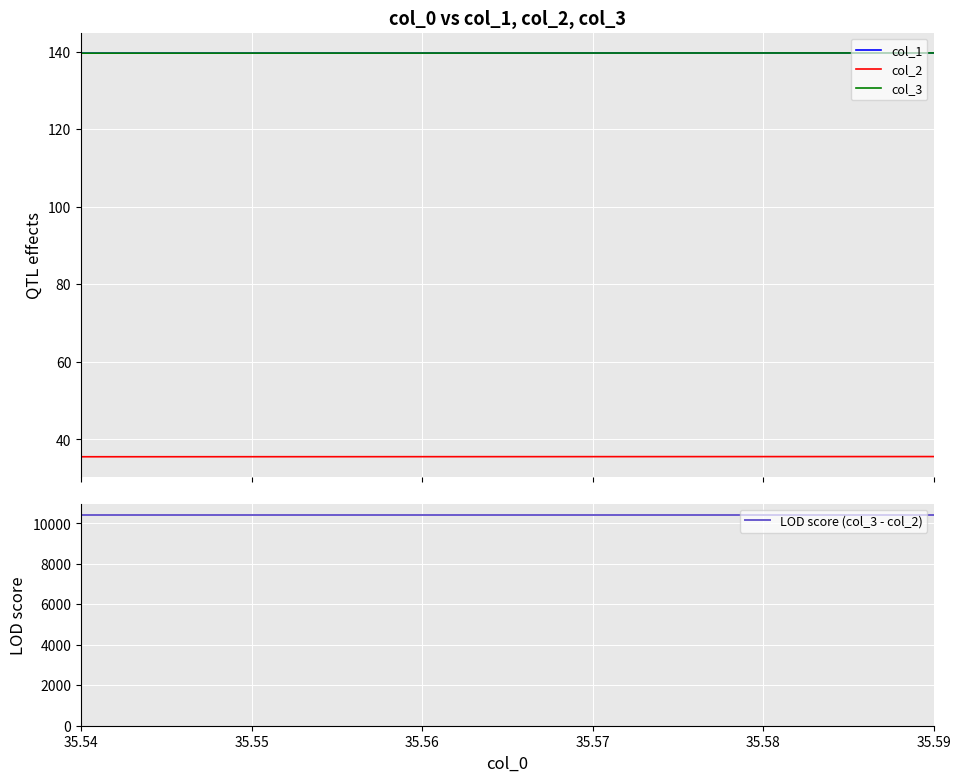

What is the total value across all series at 35.56?

10720.8